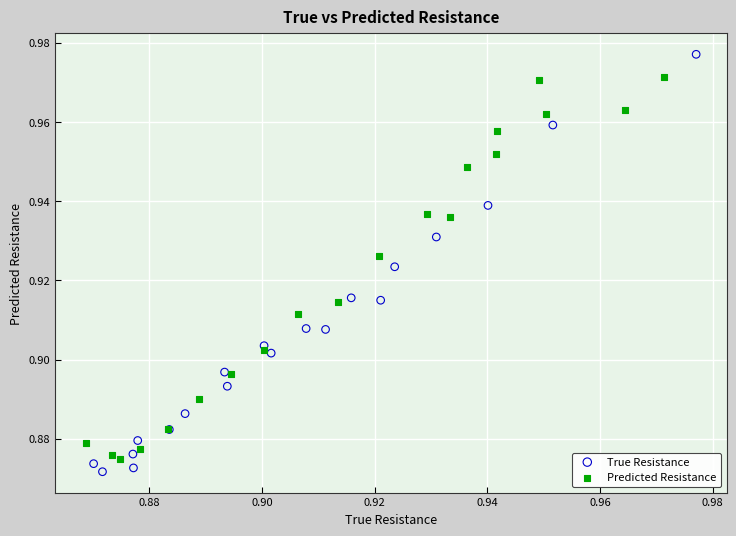

Which series reaches the maximum Y coordinate?

True Resistance